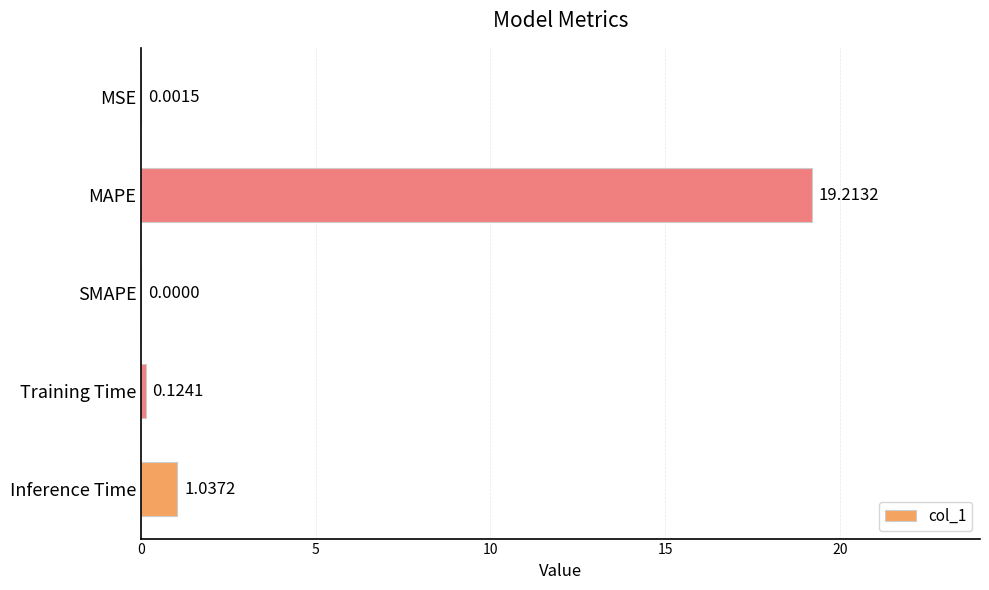

At which category does the chart reach its peak across all series?

MAPE